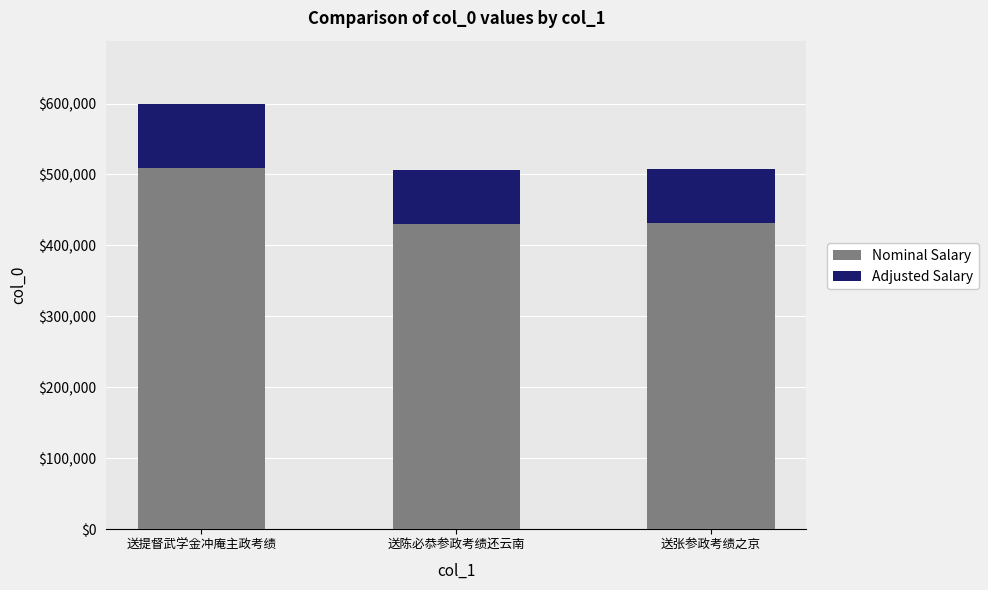

Does the chart contain any negative values?

No